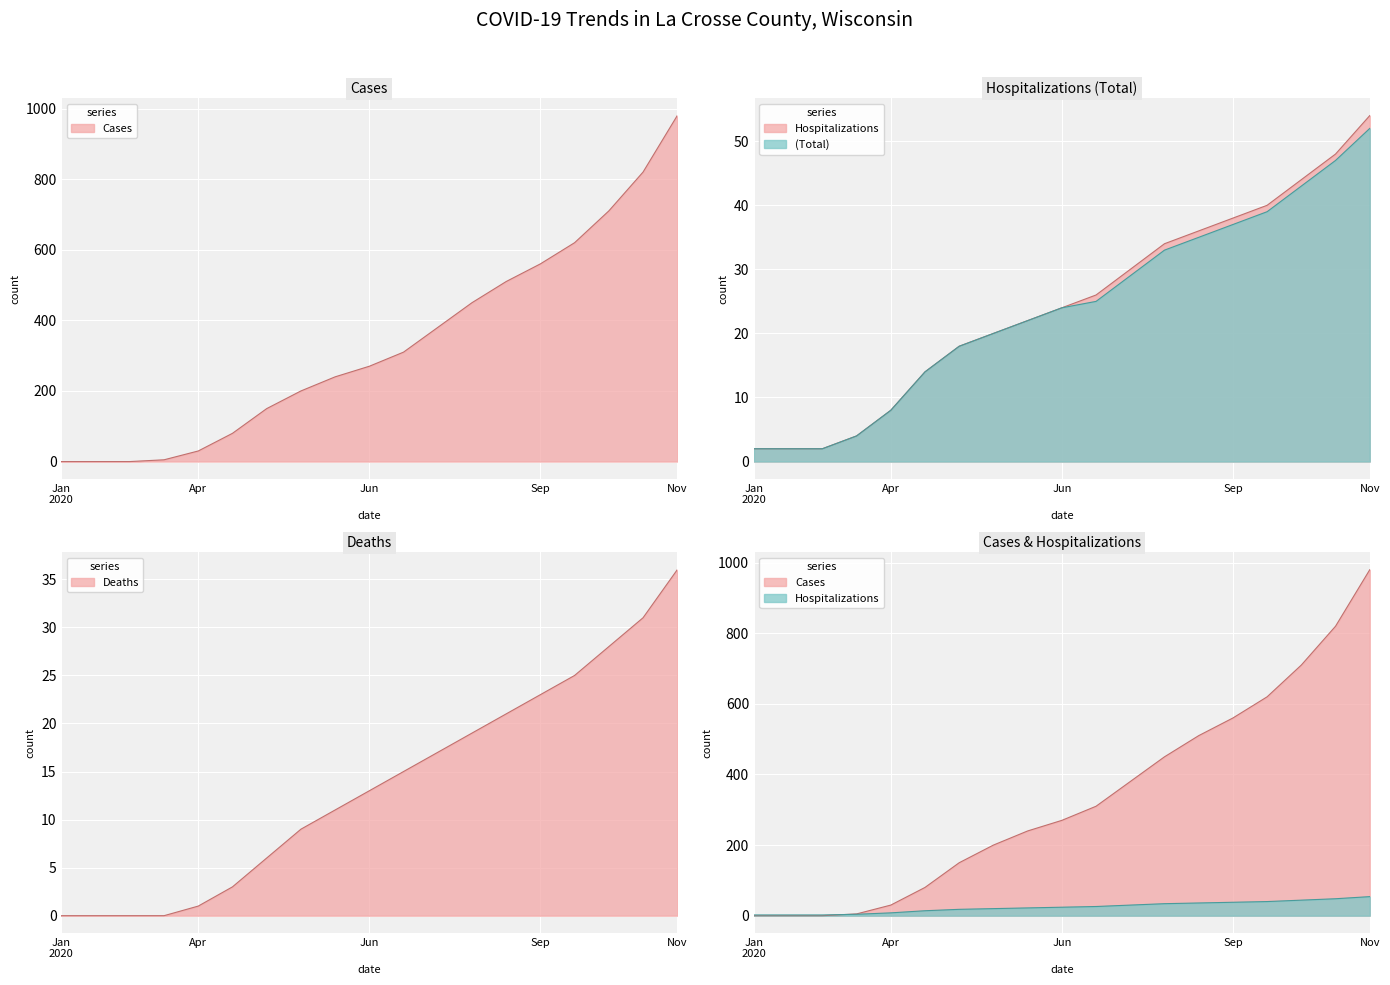

Which series has the largest total across all categories?

cases